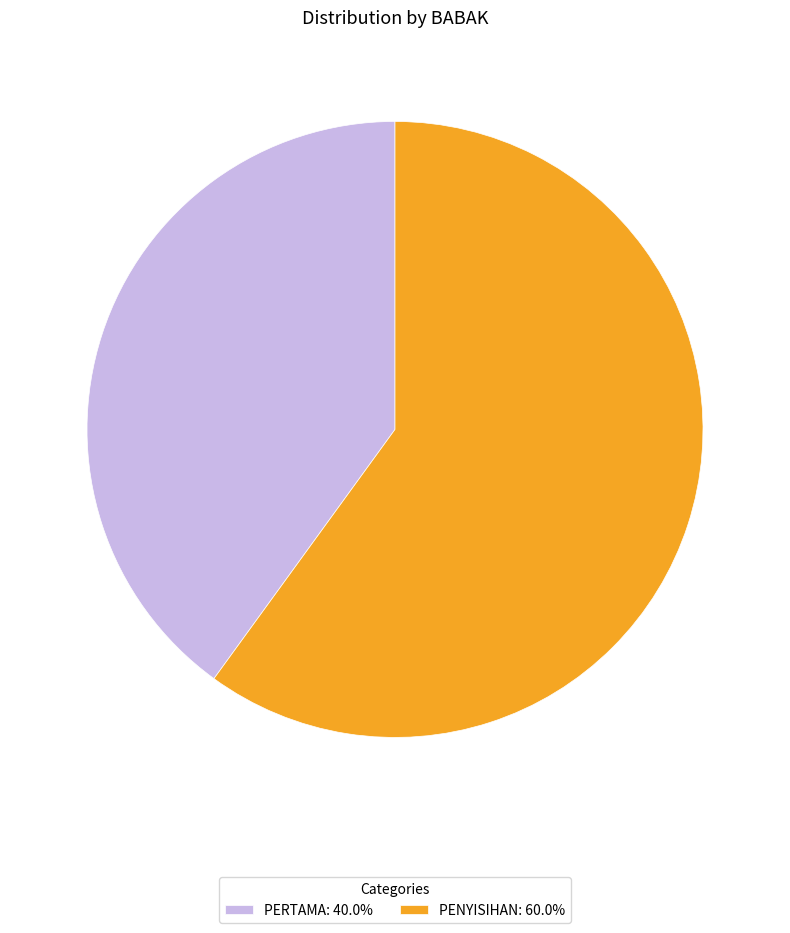

Combined, do PERTAMA: 40.0% and PENYISIHAN: 60.0% account for over 50%?

Yes